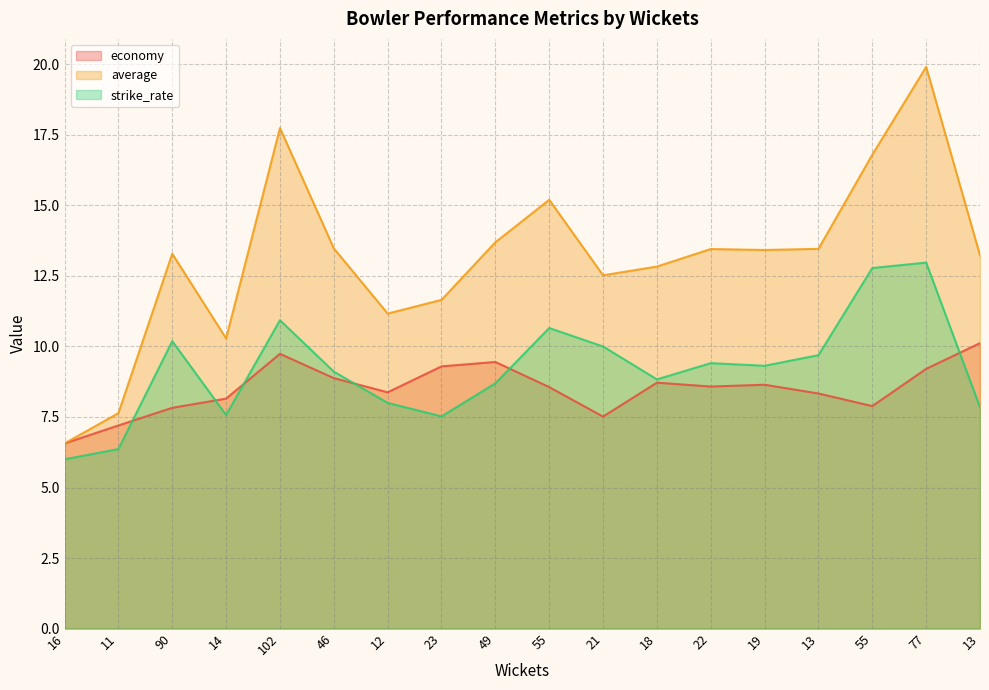

List the labels in order of average value, largest first.

77, 102, 55, 55, 49, 46, 13, 22, 19, 90, 13, 18, 21, 23, 12, 14, 11, 16